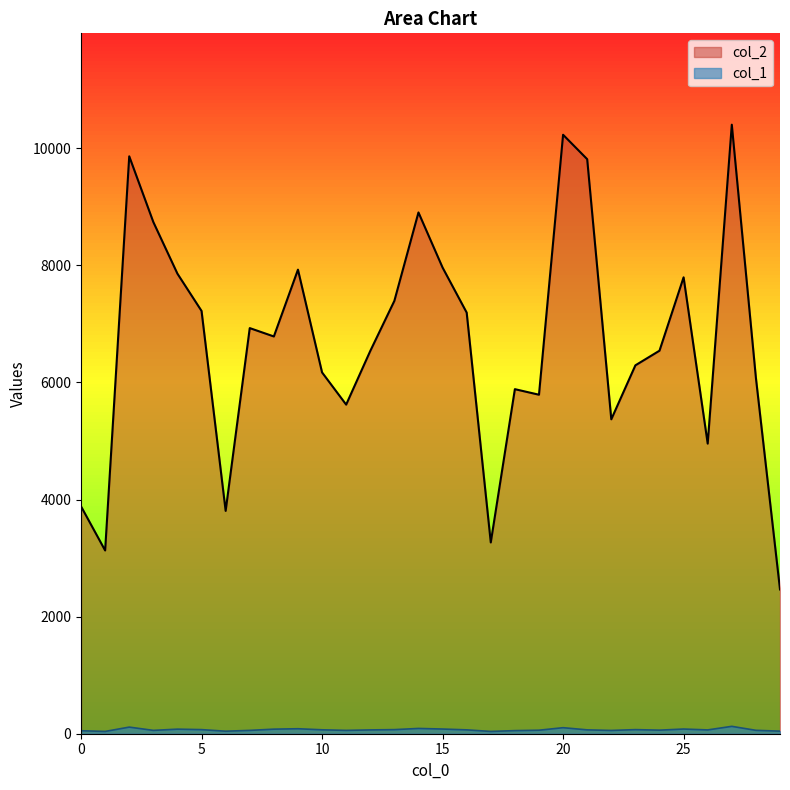

What is the difference between the col_2 values at 11 and 10?

550